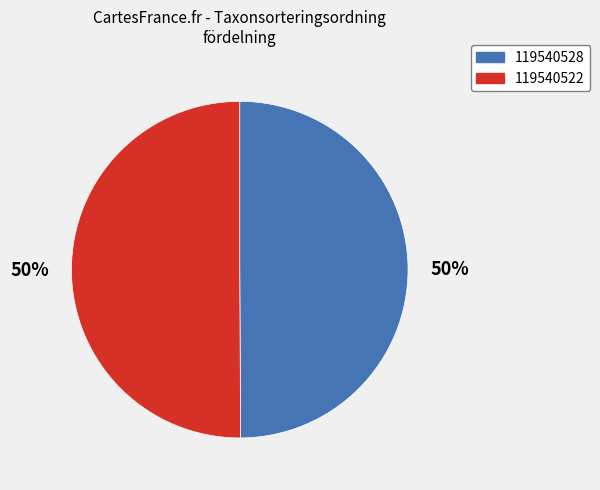

To the nearest percent, what percentage of the pie is 119540522?

50%